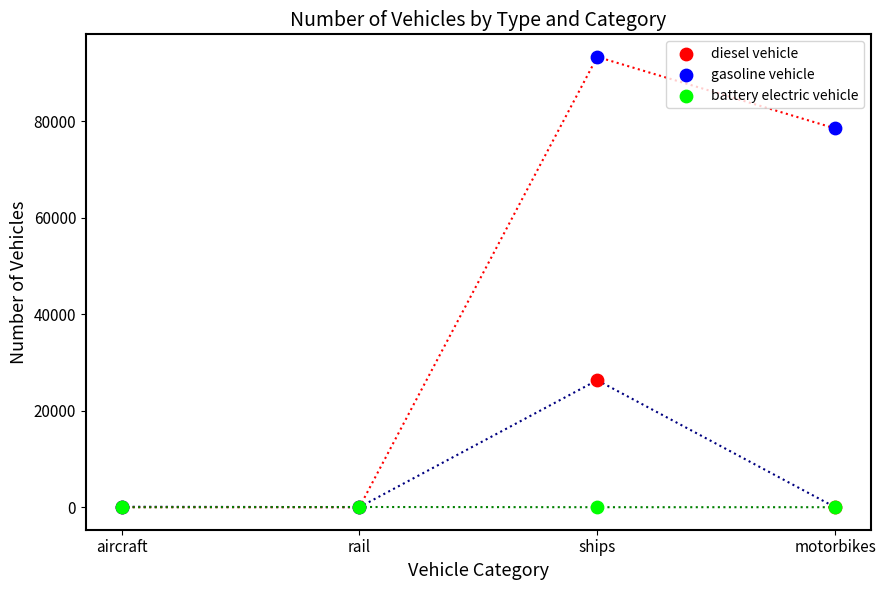

Across all series, what Y value is closest to 46650?

26315.5